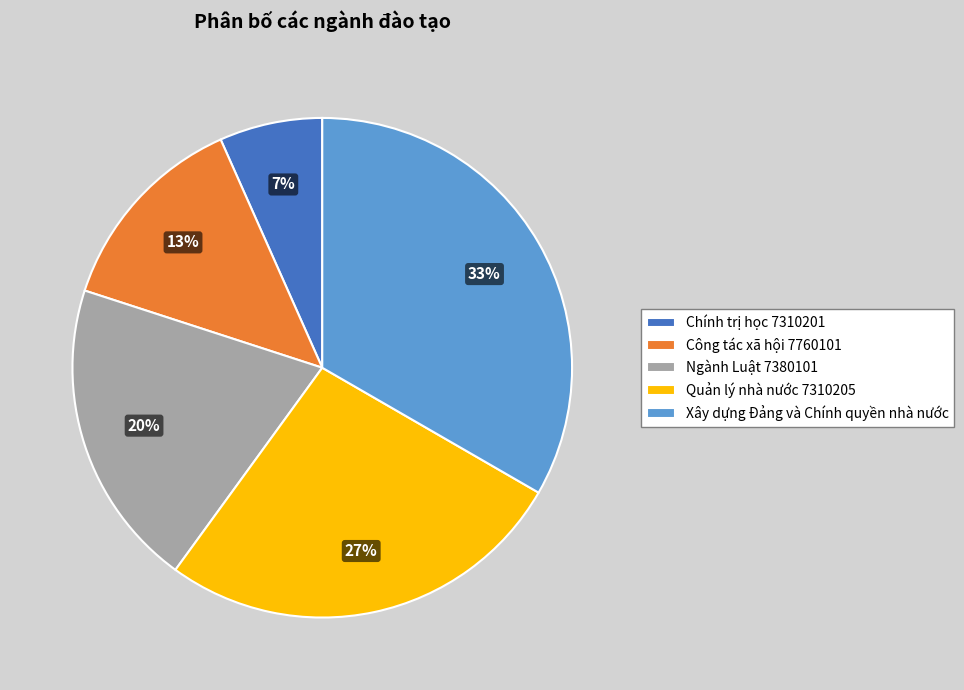

Is there a majority slice in this chart?

No